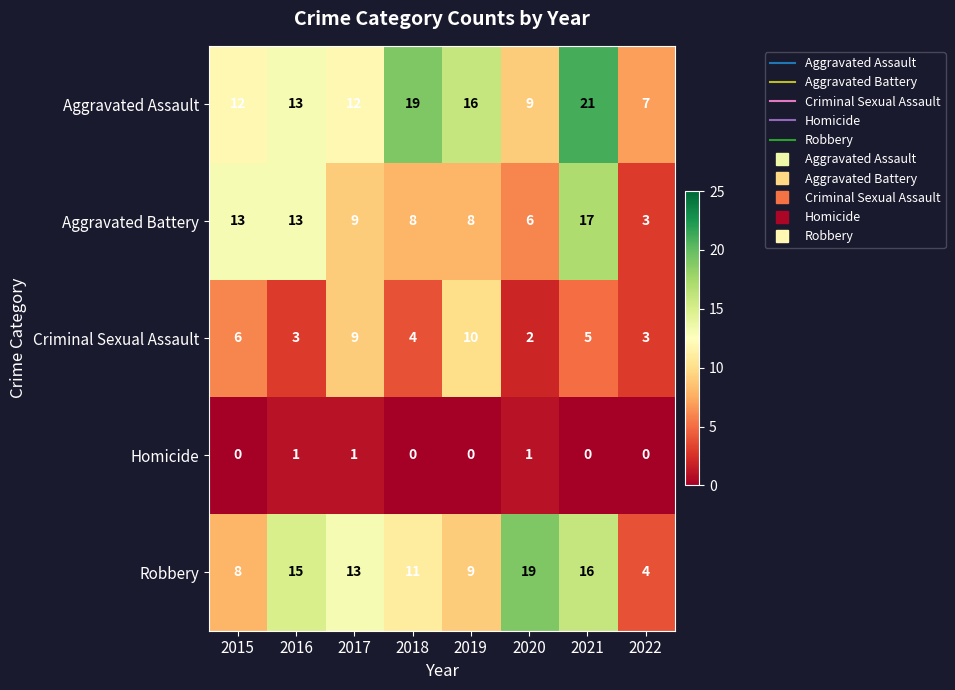

The value of Aggravated Assault at 2021 is 21. True or false?

True